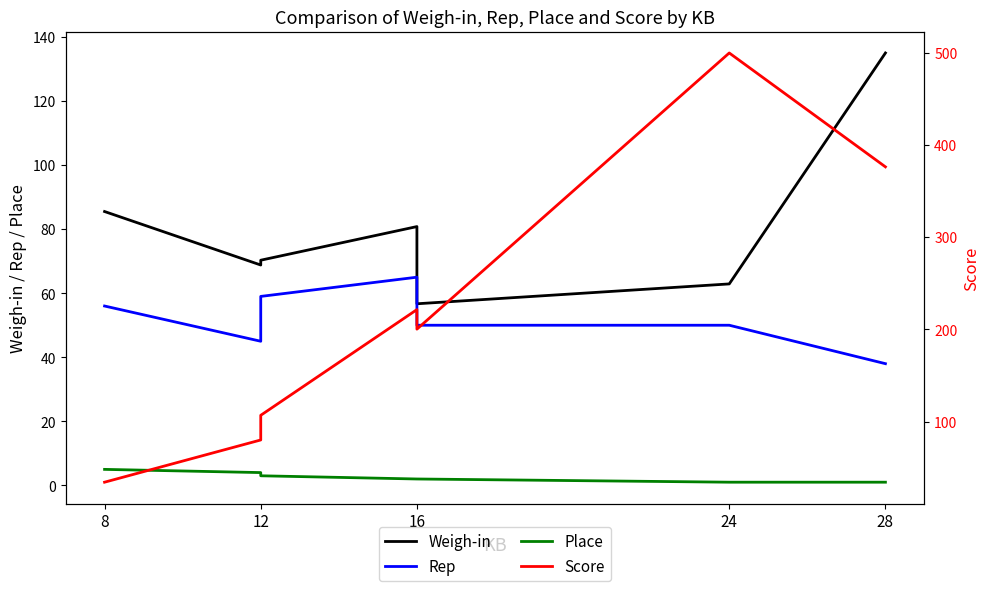

Does the chart display data point markers on the line(s)?

No